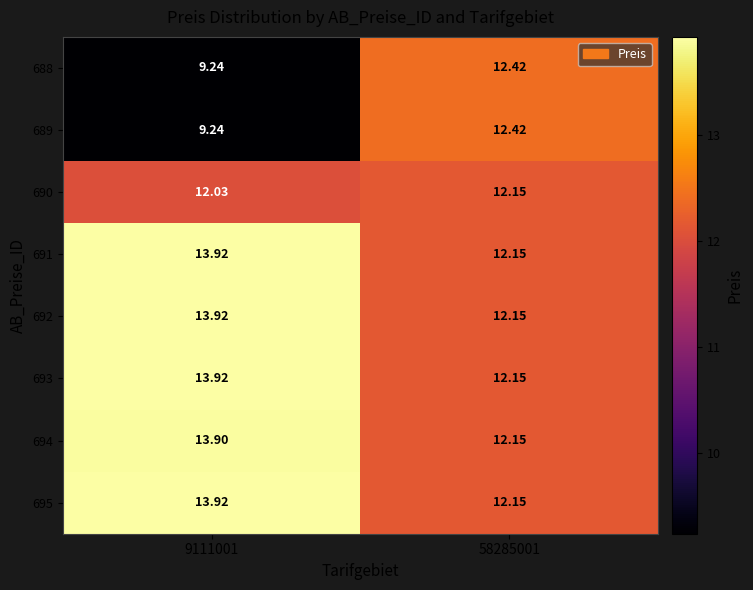

Is the value of 689 at 9111001 greater than the value of 695 at 9111001?

No